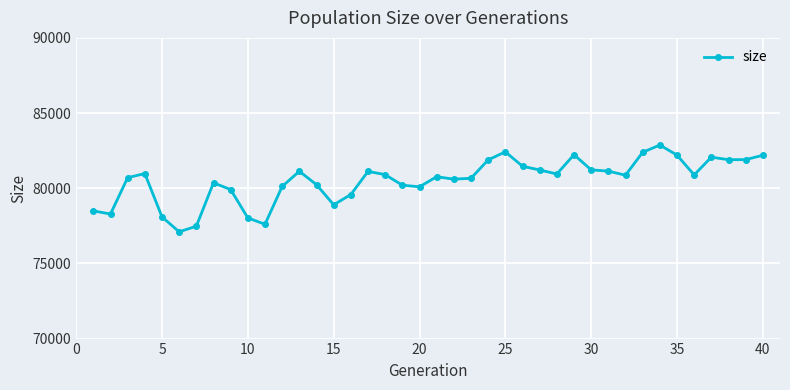

What is the difference between the second highest and second lowest values?

4944